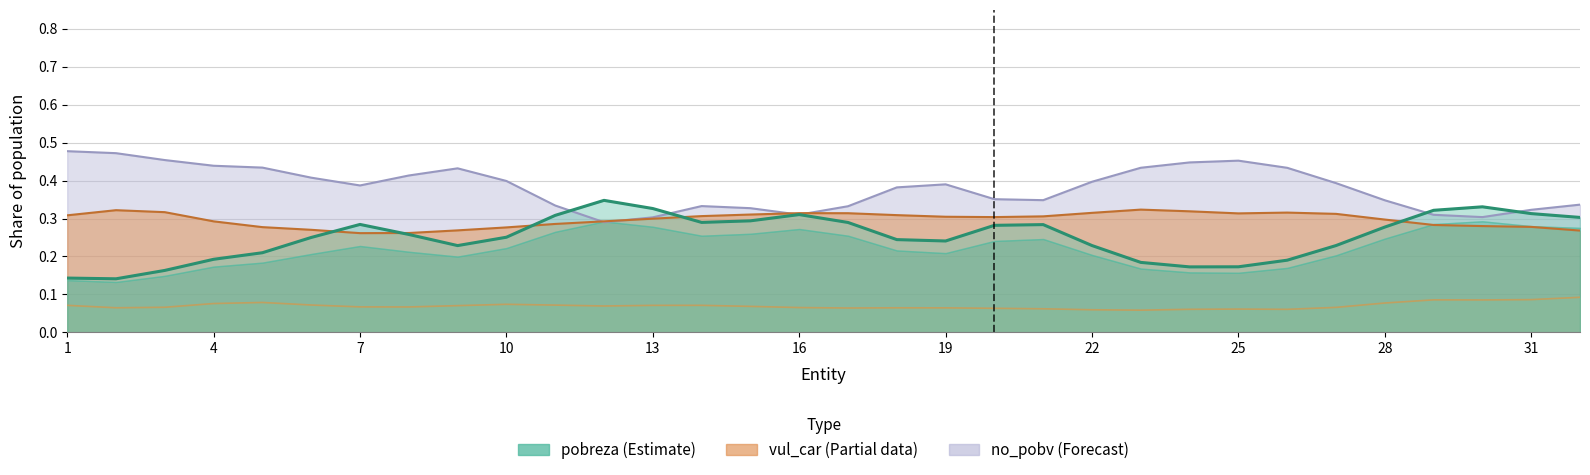

Between 8 and 14, which is larger?

14